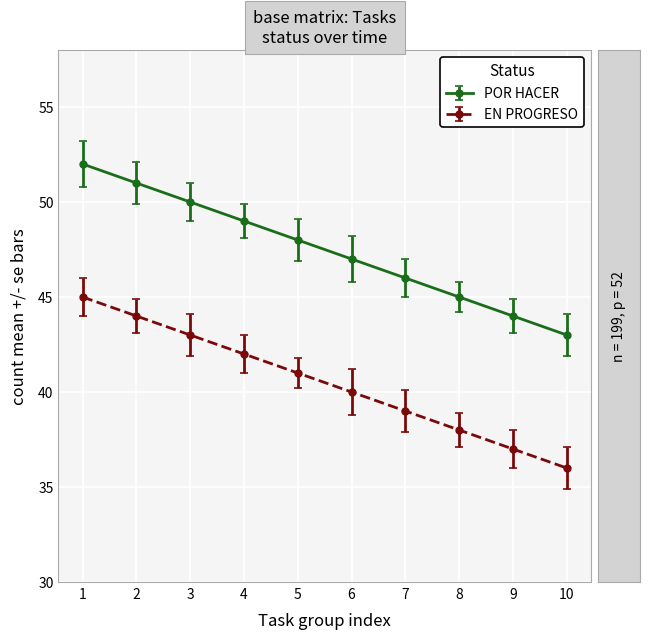

What is the minimum value for EN PROGRESO?

36